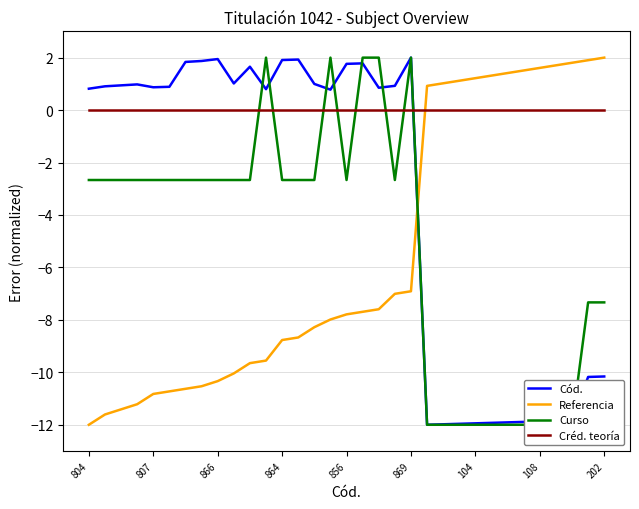

What is the sum of all Cód. values?

-112.1